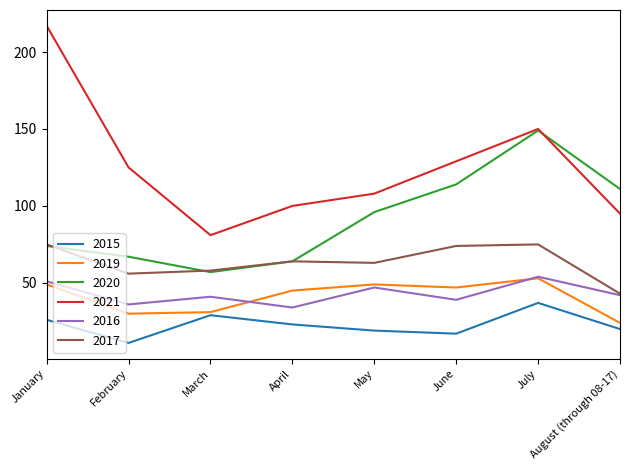

True or false: 2016 and 2021 intersect in this chart.

False